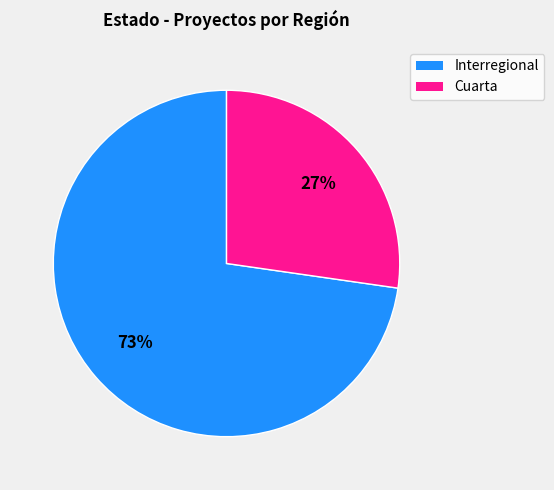

Combined, do Cuarta and Interregional account for over 50%?

Yes